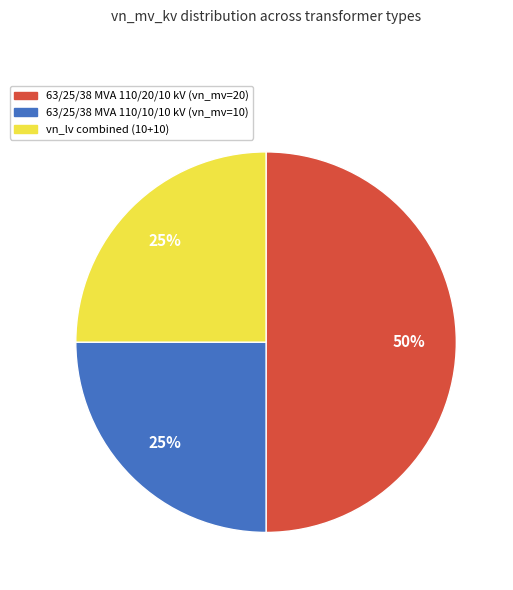

Is vn_lv combined (10+10) the majority of the pie?

No